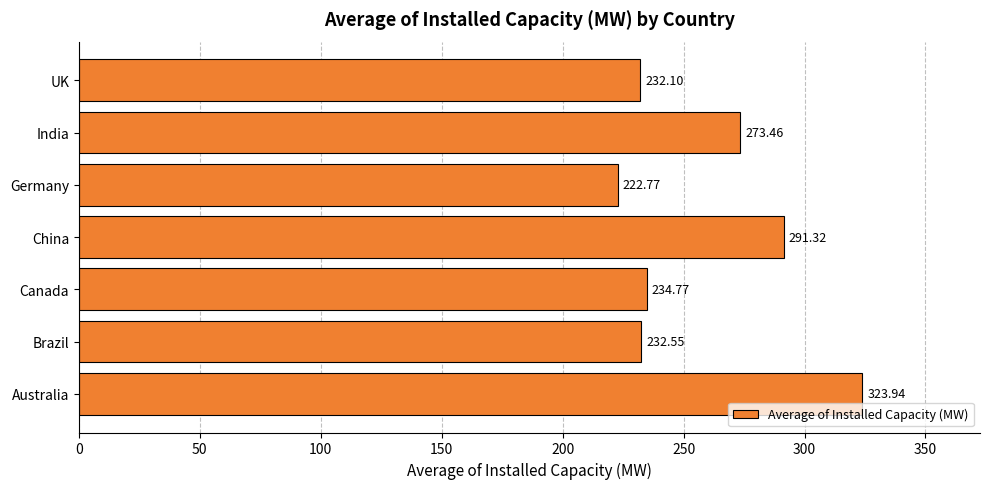

What is the difference between the second highest and second lowest values?

59.2